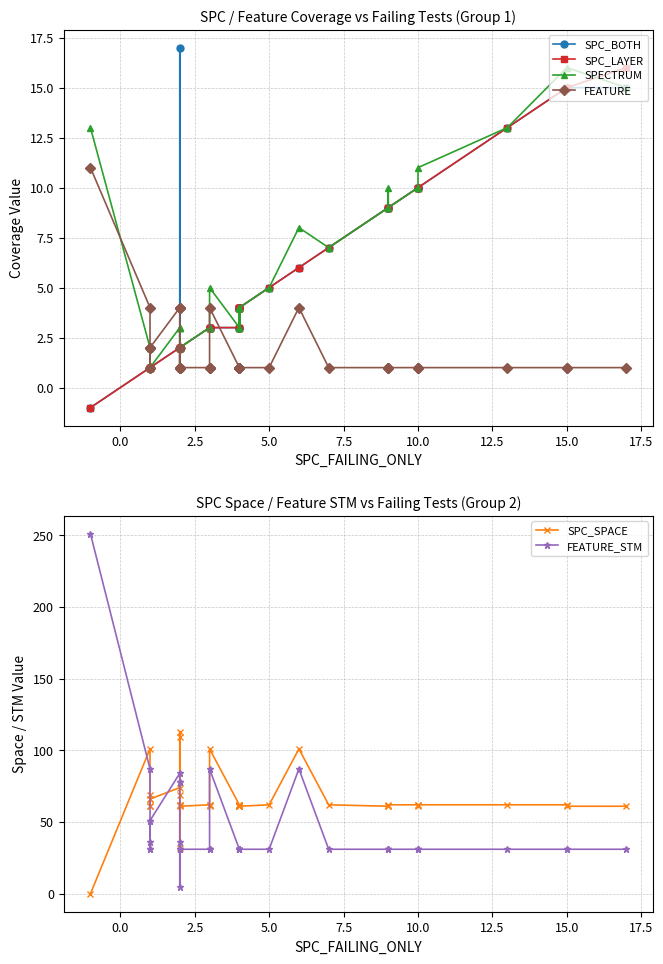

What is the difference between the maximum and second lowest values in the FEATURE_STM series?

220